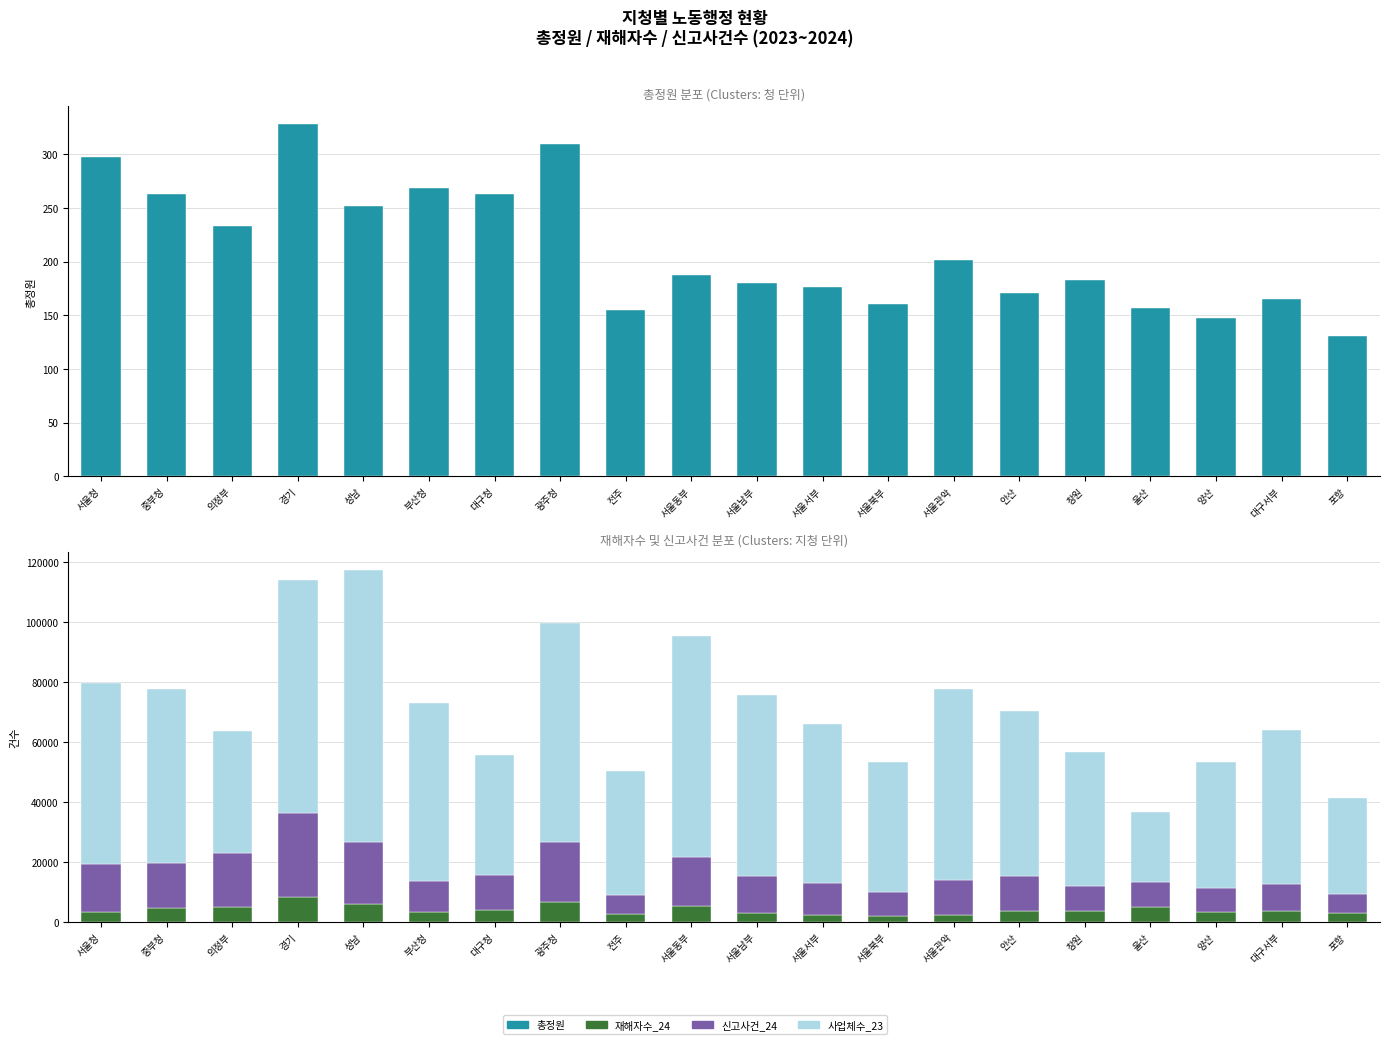

At which label does 재해자수_24 reach its minimum?

서울북부